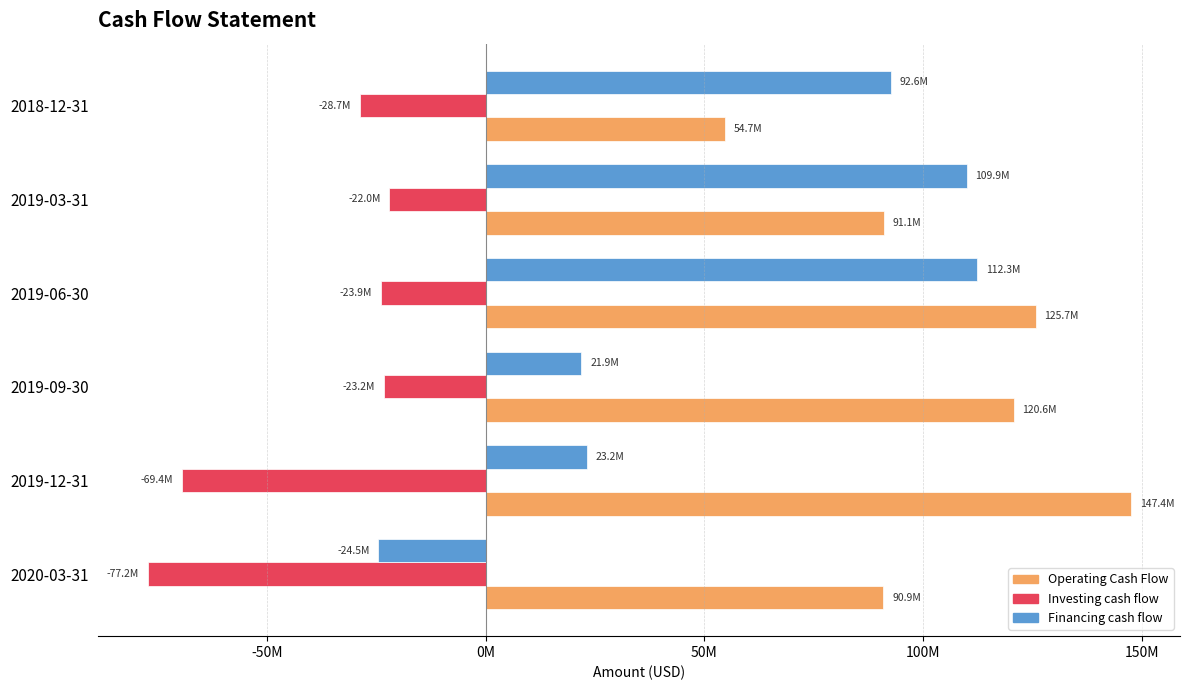

What are all the series names shown in the legend?

Operating Cash Flow, Investing cash flow, Financing cash flow